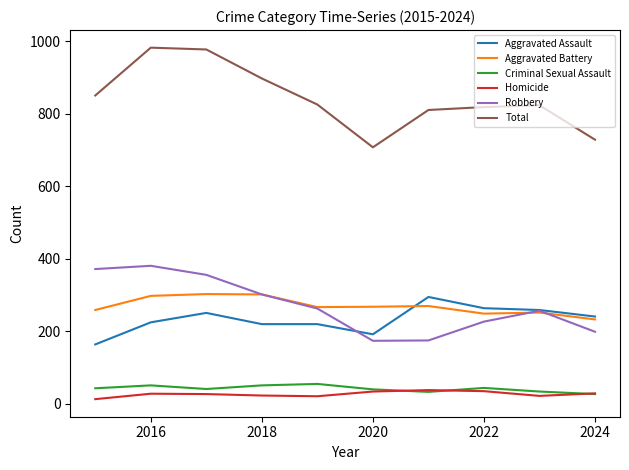

Which series has the largest total across all categories?

Total